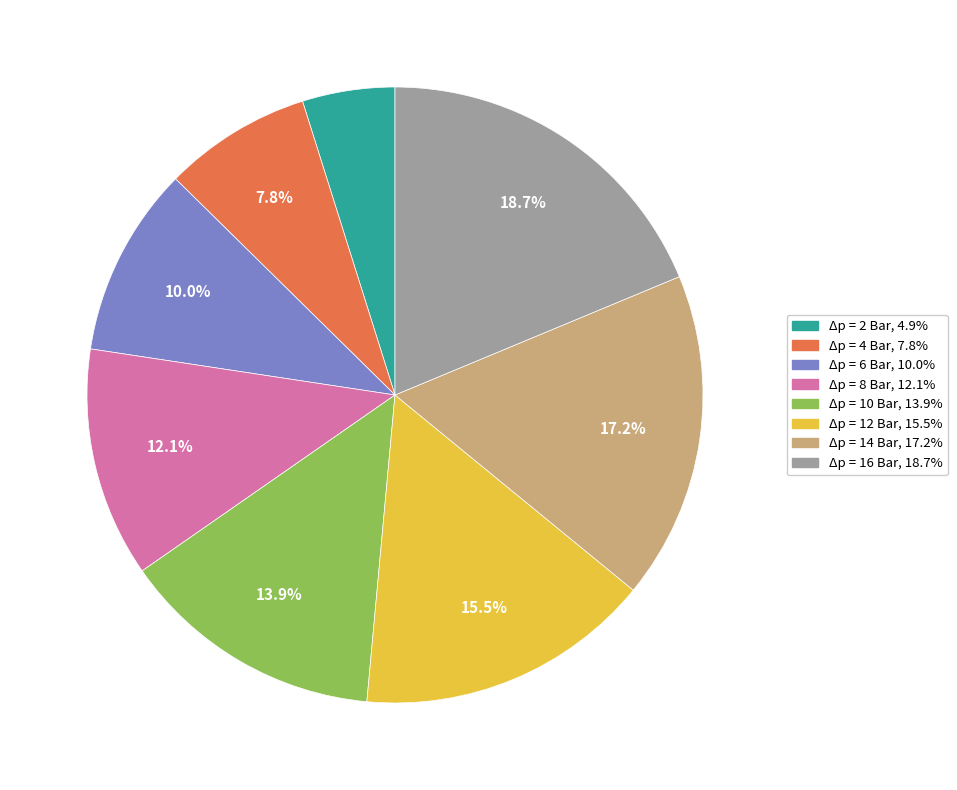

Is there a majority slice in this chart?

No